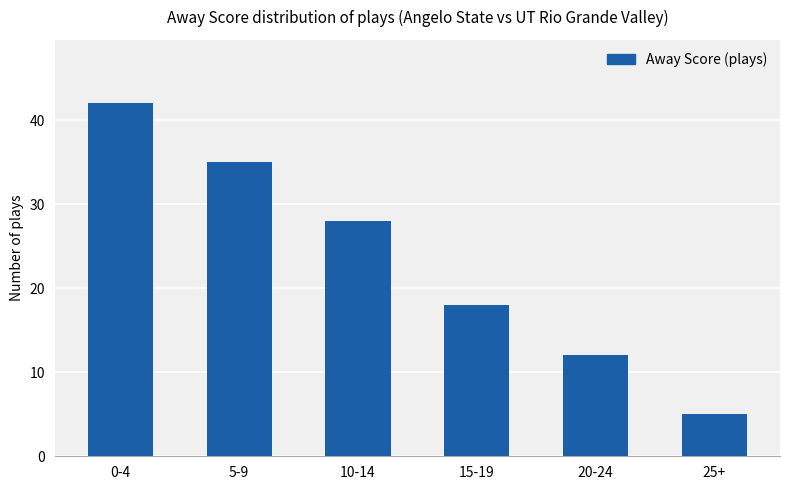

What position from the right is 5-9?

5